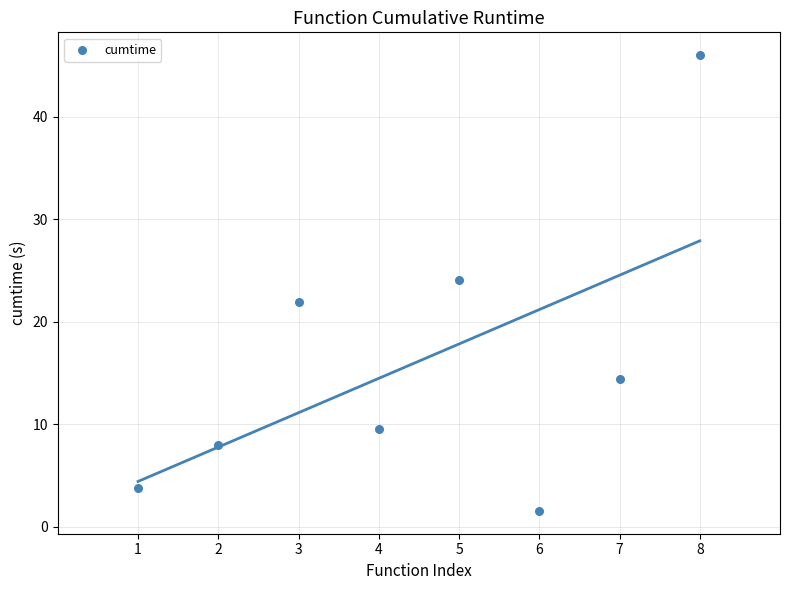

What is the range of X values (max minus min)?

7.0